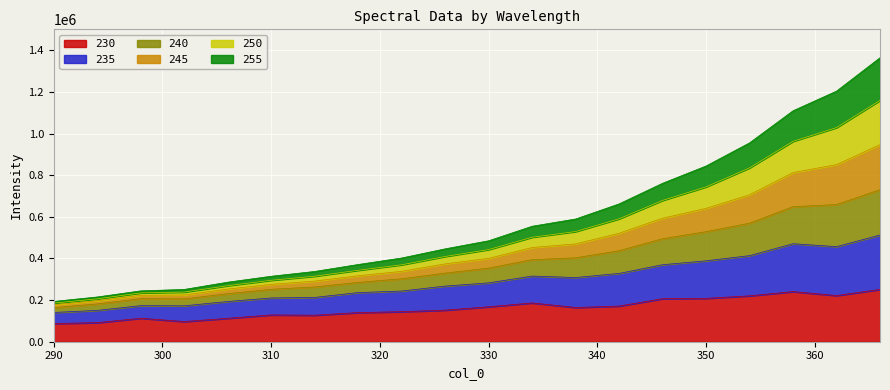

What is the minimum value for 230?

87515.6